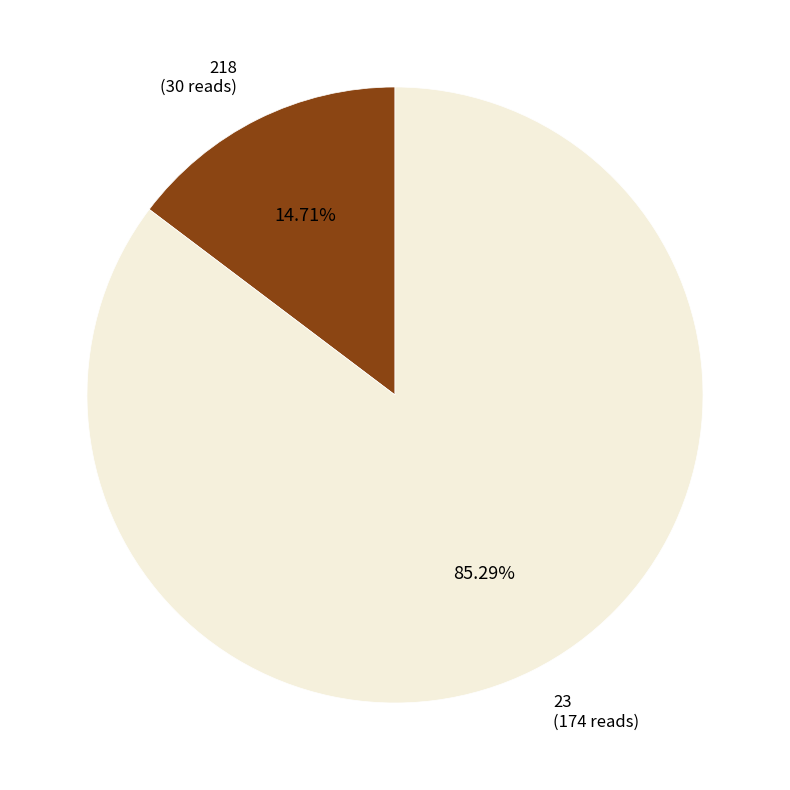

Between 218 and 23, which is larger?

23